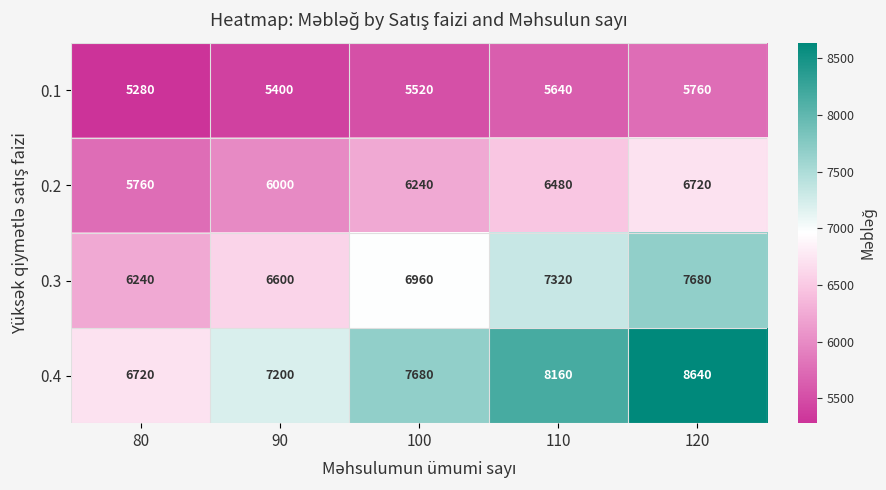

Count the 0.4 values in the range 7200 to 8160.

3